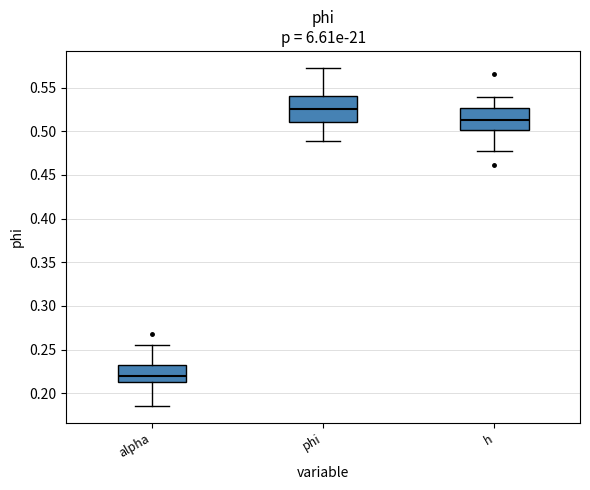

Which box has the lowest median line?

alpha